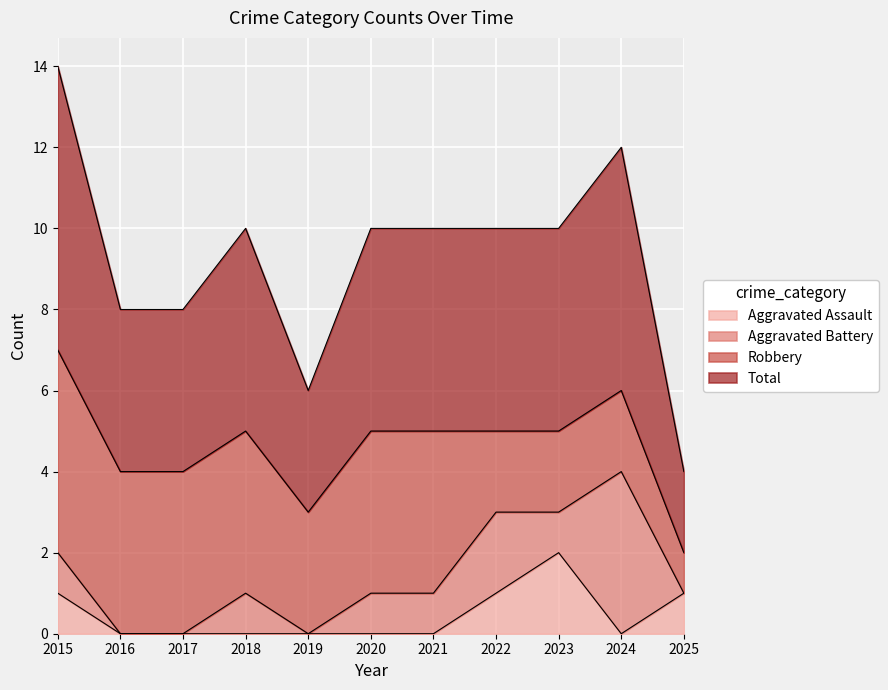

At which category is the sum across all series the highest?

2015